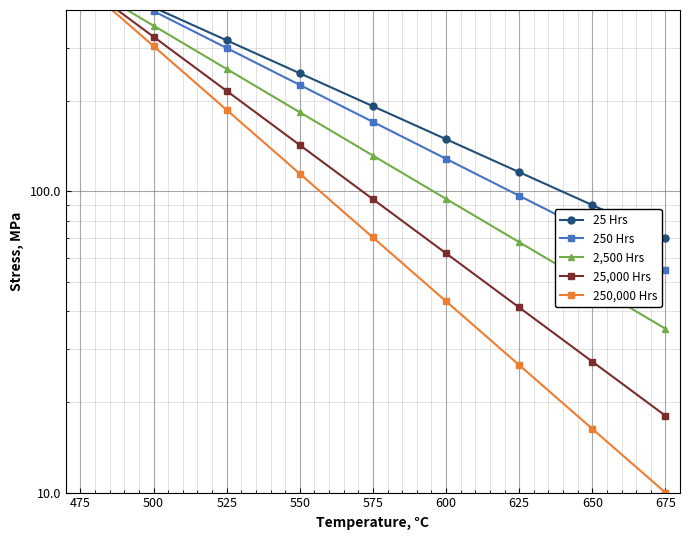

What is the difference between the second highest and minimum values in the 25,000 Hrs series?

307.9